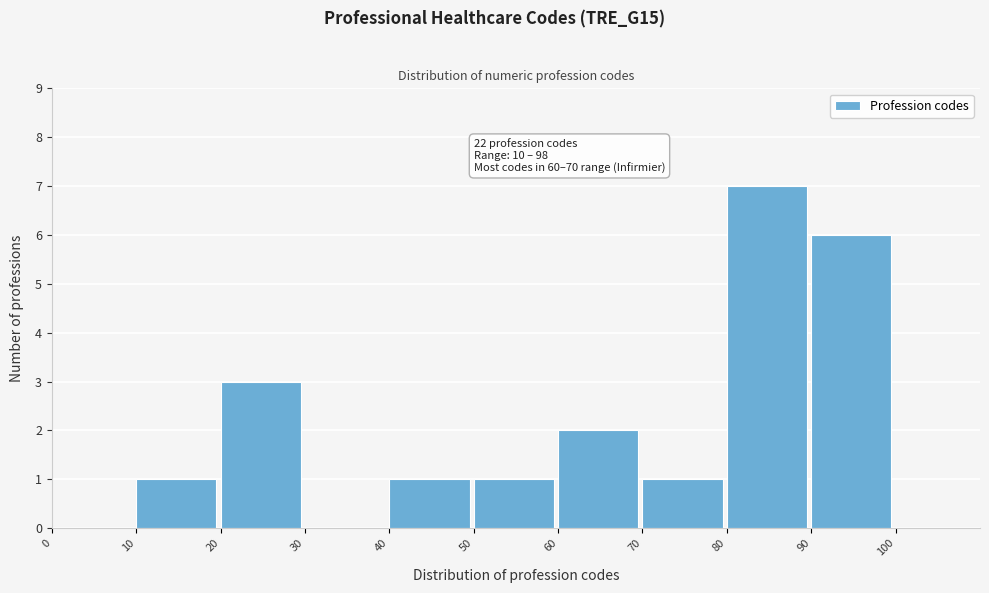

Which range on the x-axis has the tallest bar?

80 to 90